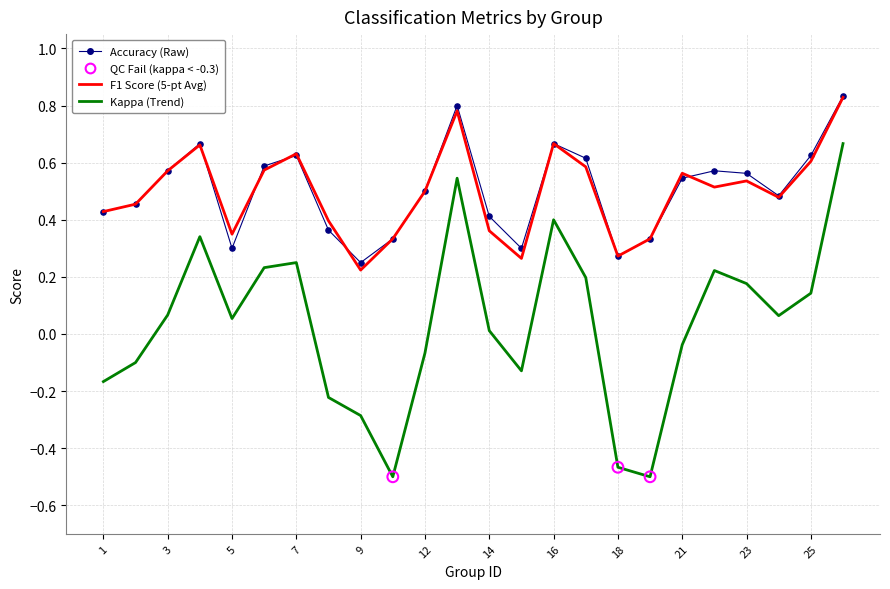

How many lines are shown in the chart?

3